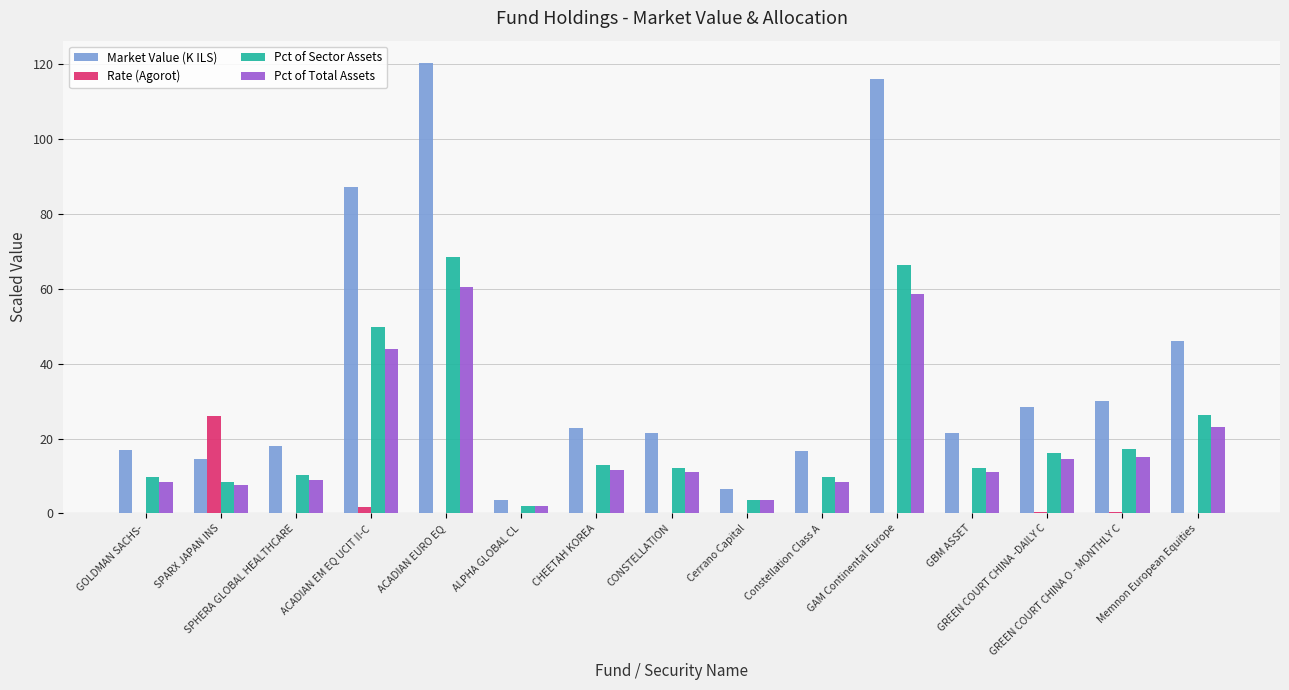

At which category is the sum across all series the highest?

ACADIAN EURO EQ